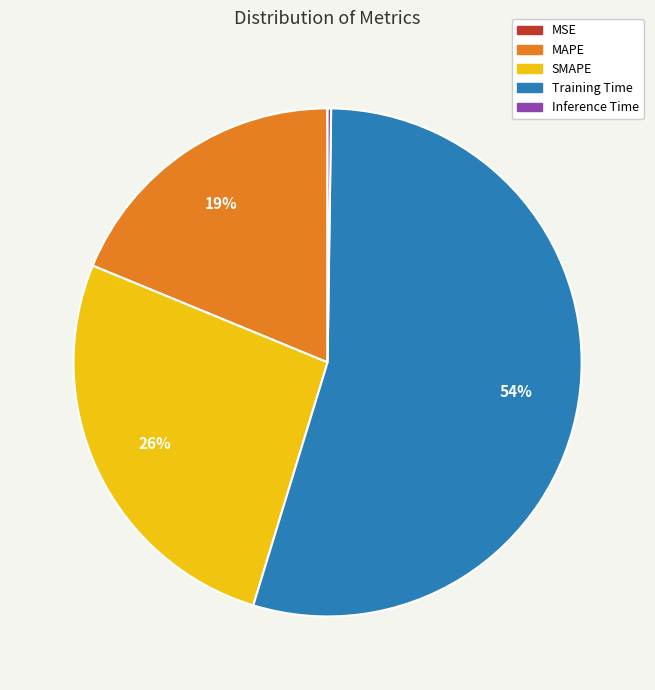

The MAPE slice represents 24% of the pie. True or false?

False